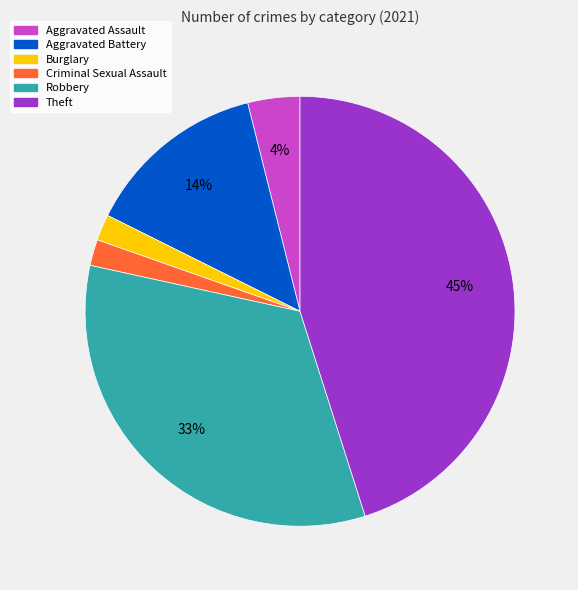

The Aggravated Assault slice represents 4% of the pie. True or false?

True